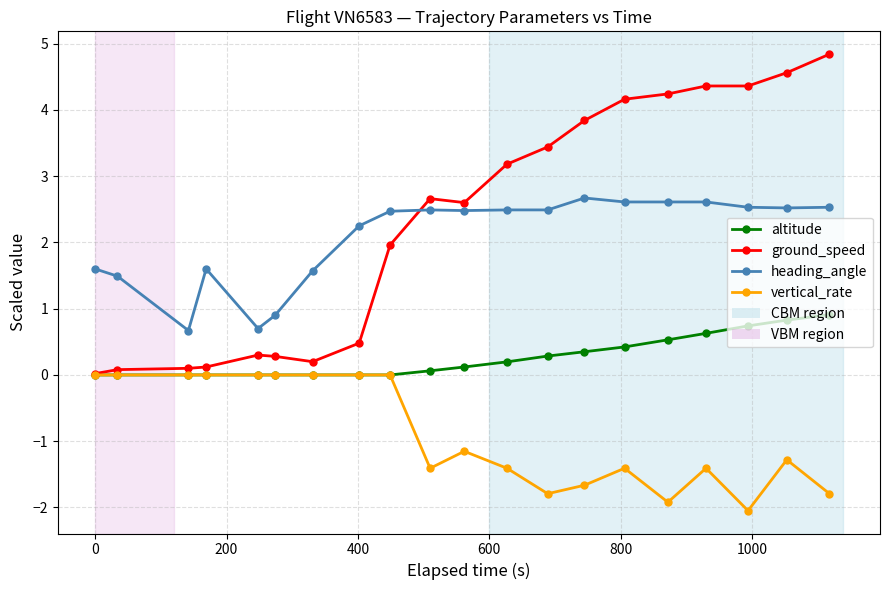

At how many categories does at least one series exceed 1?

17